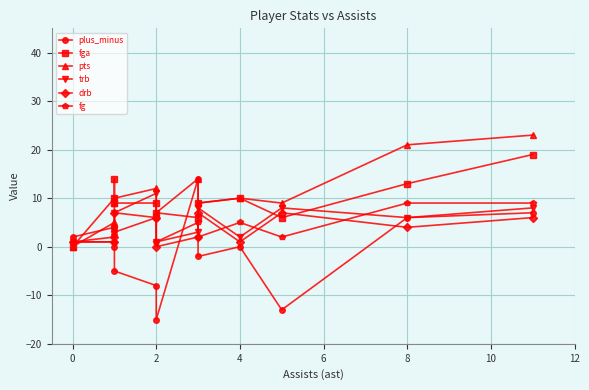

Between 4 and 10, which series saw the biggest shift?

plus_minus